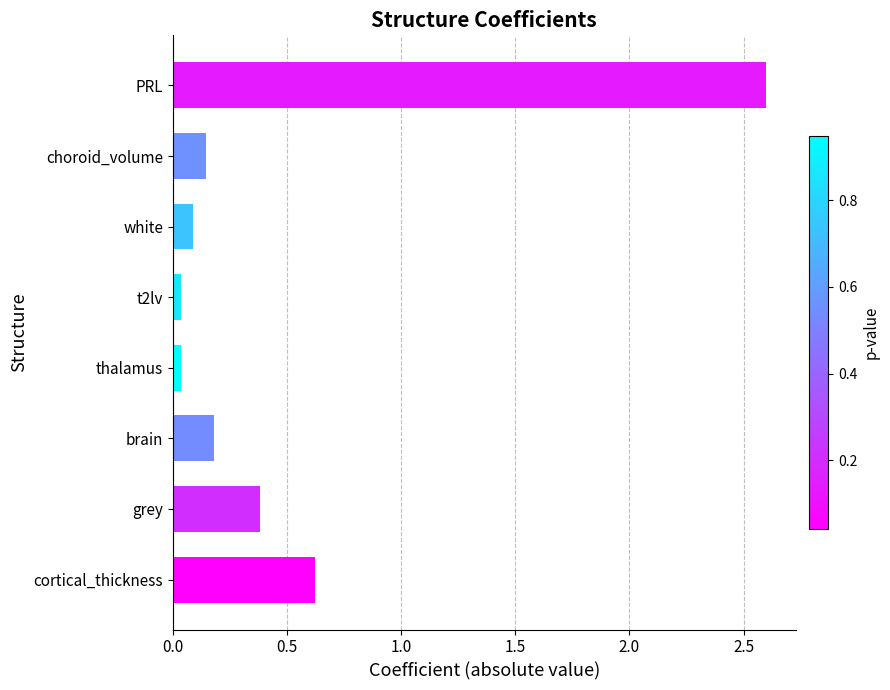

What is the change in value from cortical_thickness to PRL?

+2.0